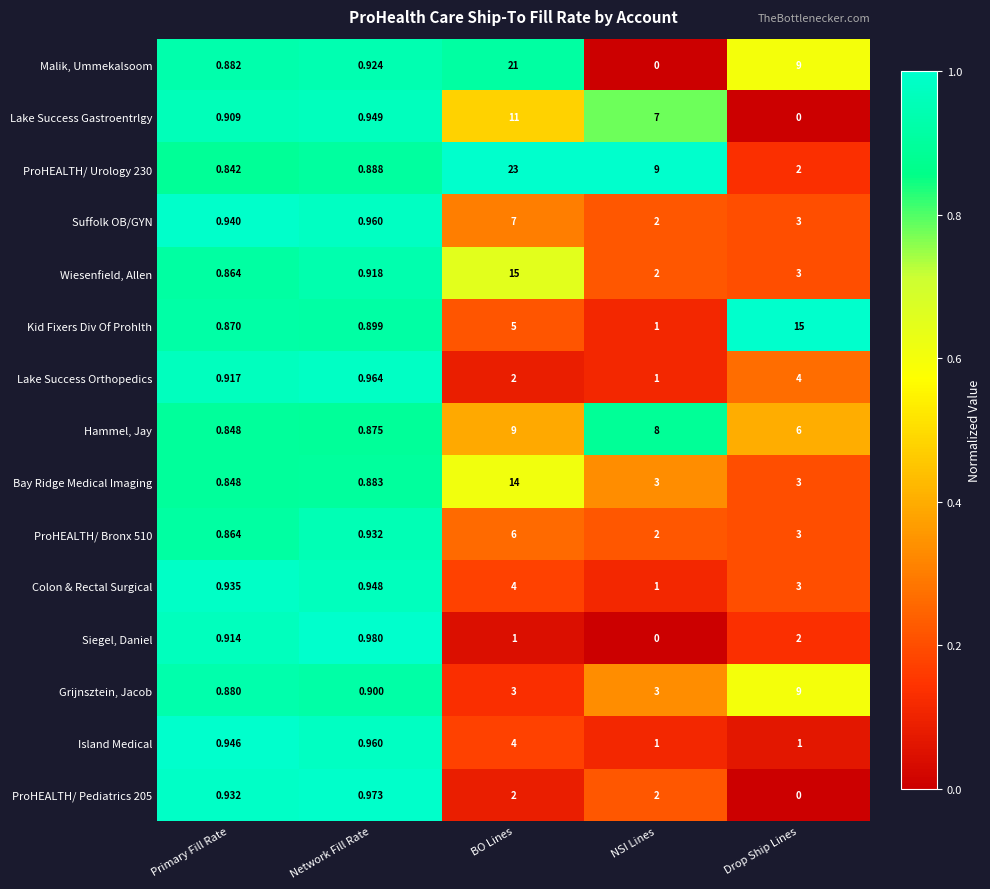

Rank the categories by Colon & Rectal Surgical value from highest to lowest.

BO Lines, Drop Ship Lines, NSI Lines, Network Fill Rate, Primary Fill Rate